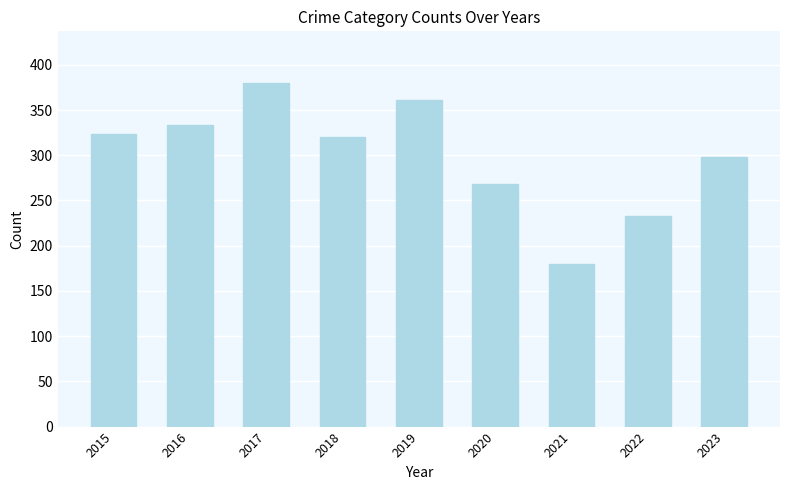

Approximately how many times larger is the value at 2023 compared to 2019?

0.8